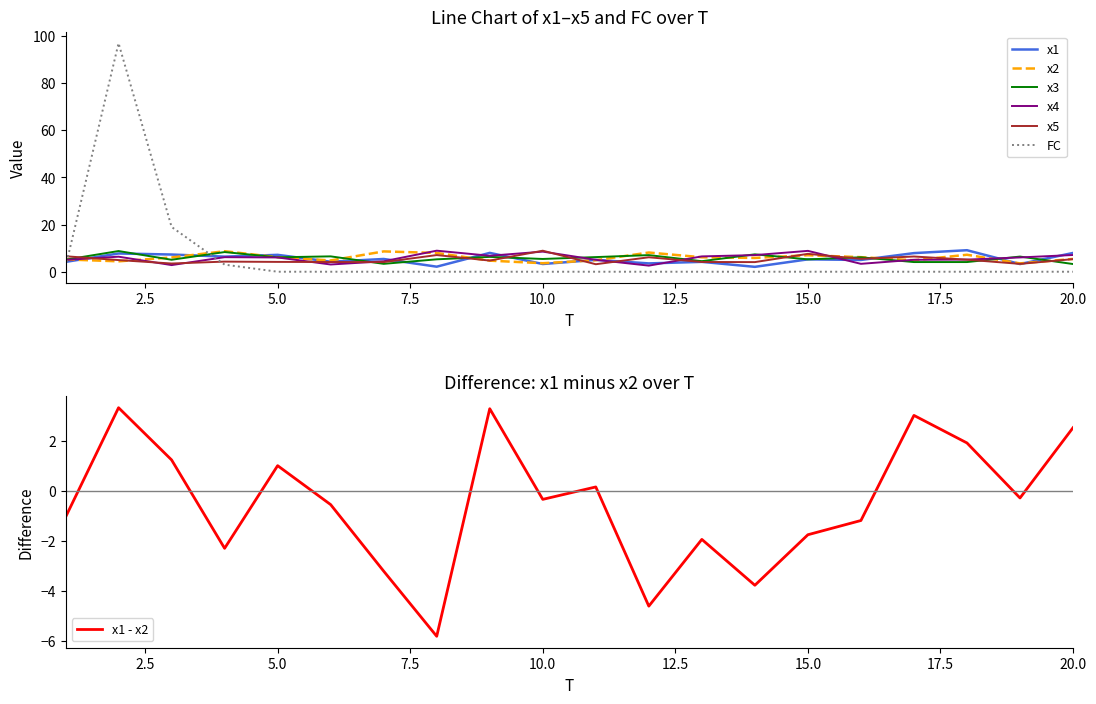

What is the difference between the highest and lowest values at 9?

8.0